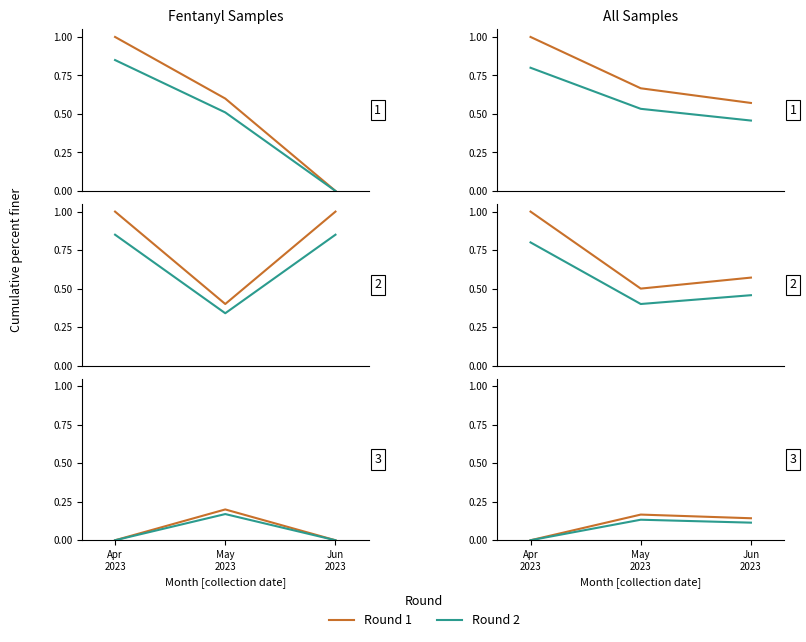

Is it true that Round 1 equals 0.2 at May
2023?

True